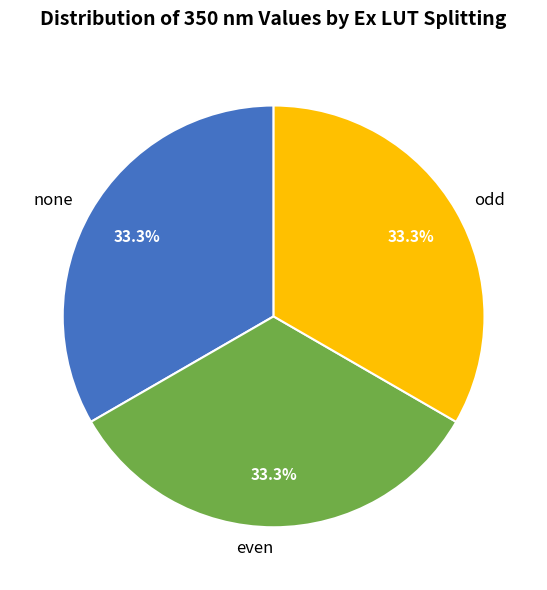

To the nearest percent, what percentage of the pie is even?

33%